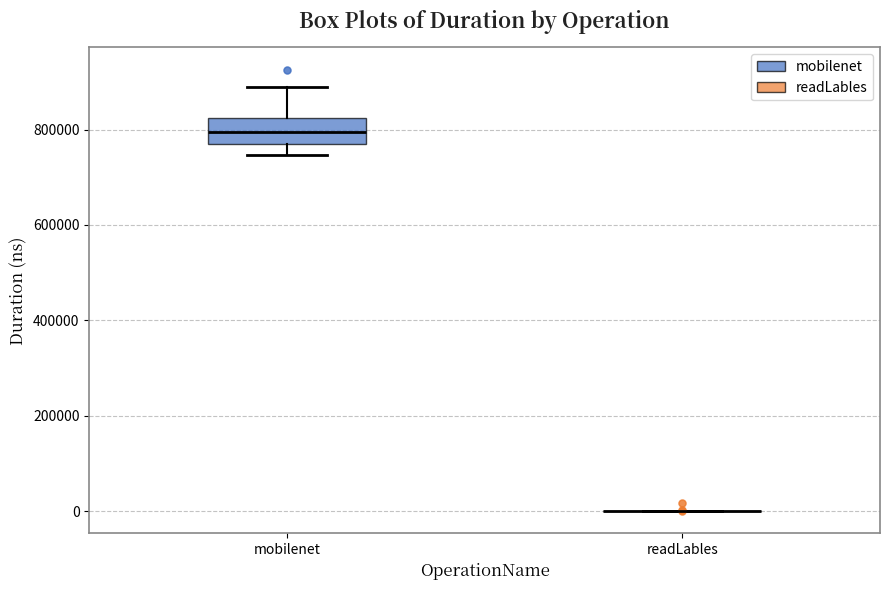

Which box is the tallest, from its lower edge to its upper edge?

mobilenet